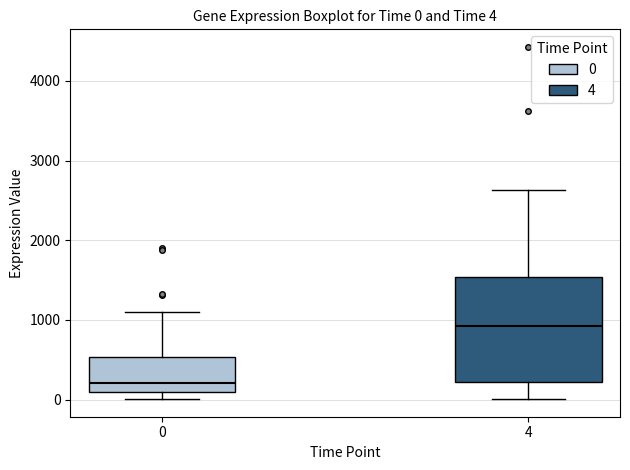

Which box's median line is the highest?

4